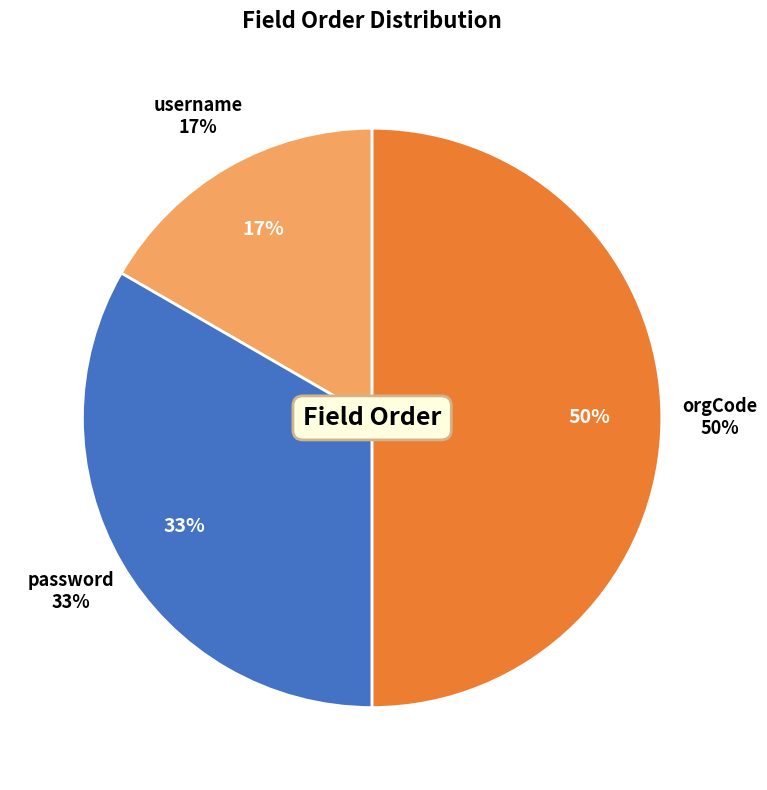

What portion of the pie excludes password?

66.7%